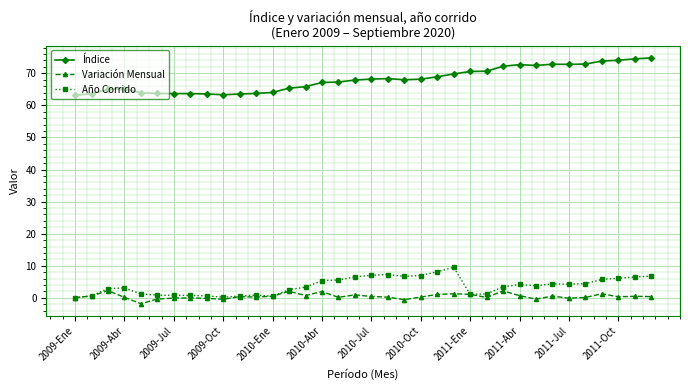

True or false: Índice has more than 0 interior local peaks.

True